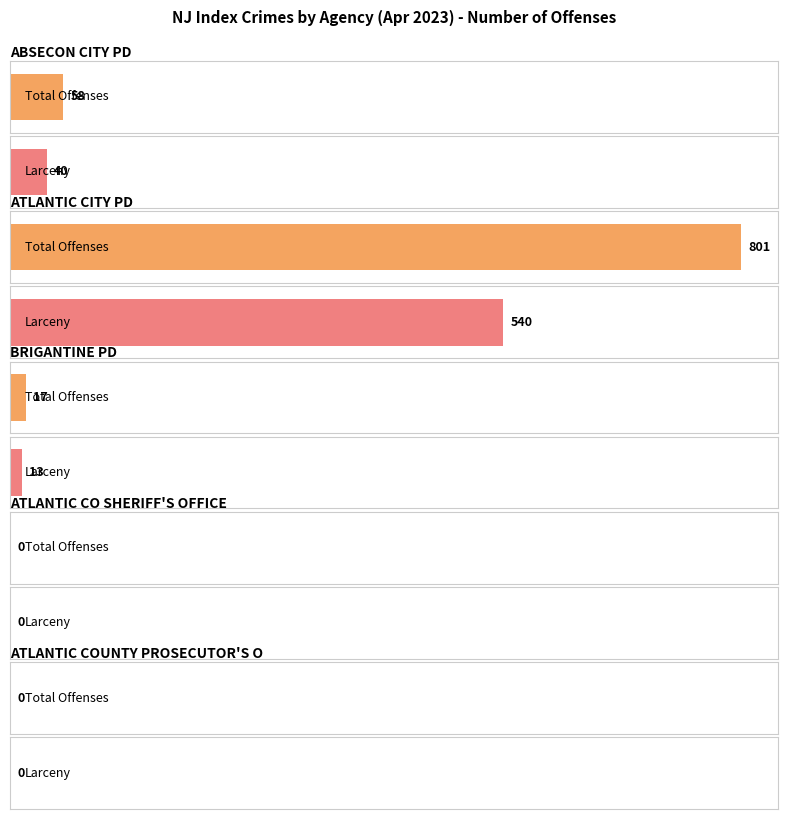

How many groups of bars are there?

5